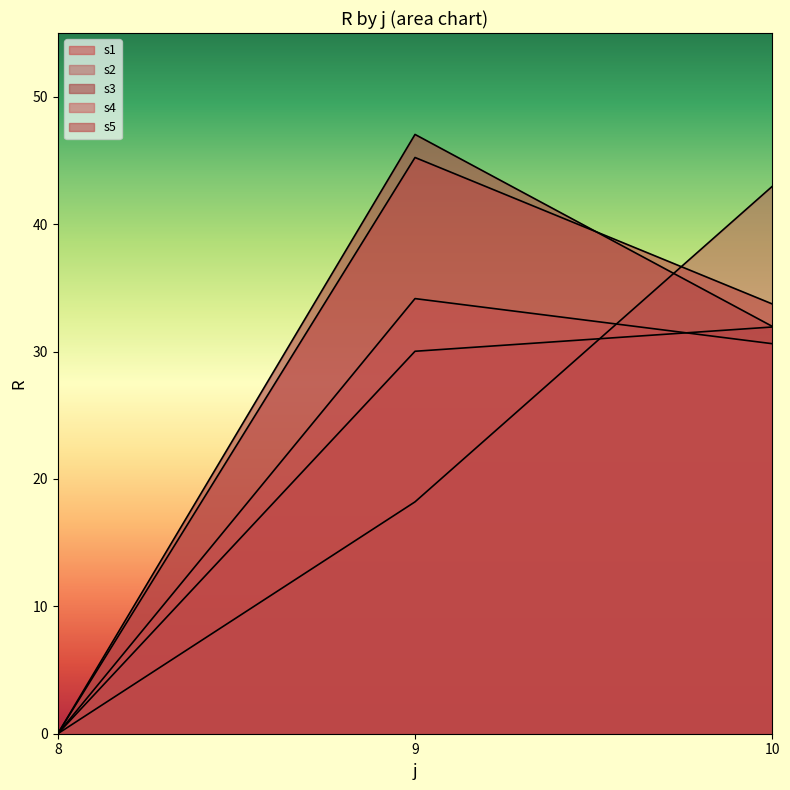

True or false: s2 has a value of 6.0 at 9.

False